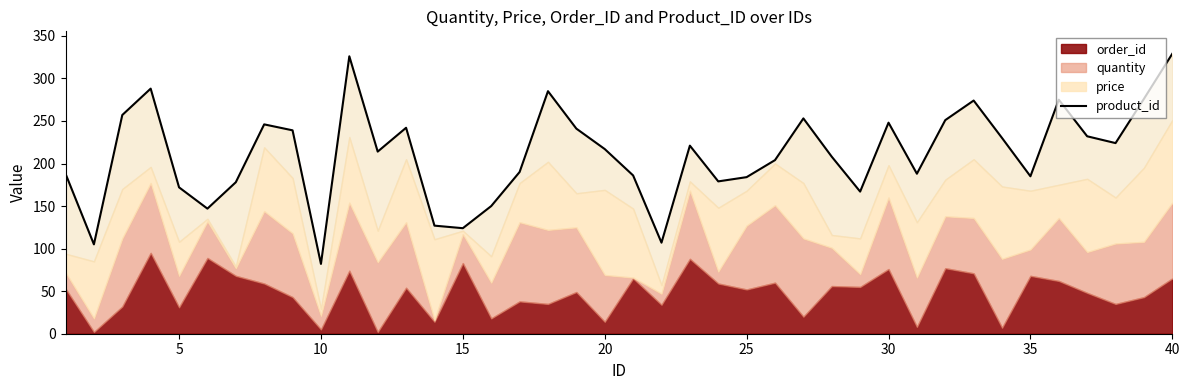

The chart shows a value of 368 at 11. True or false?

False